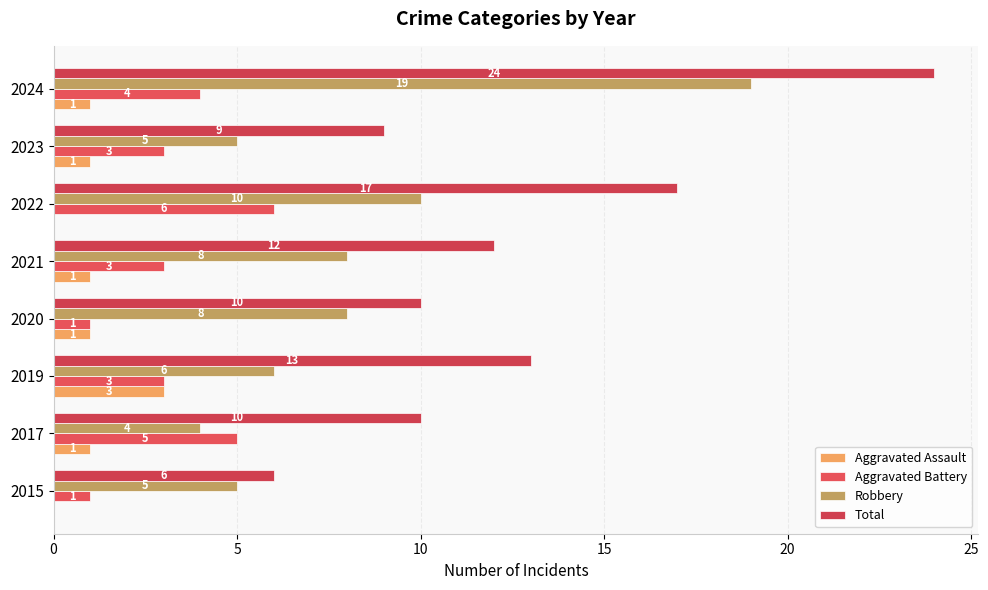

List the series in order of their peak value, lowest first.

Aggravated Assault, Aggravated Battery, Robbery, Total